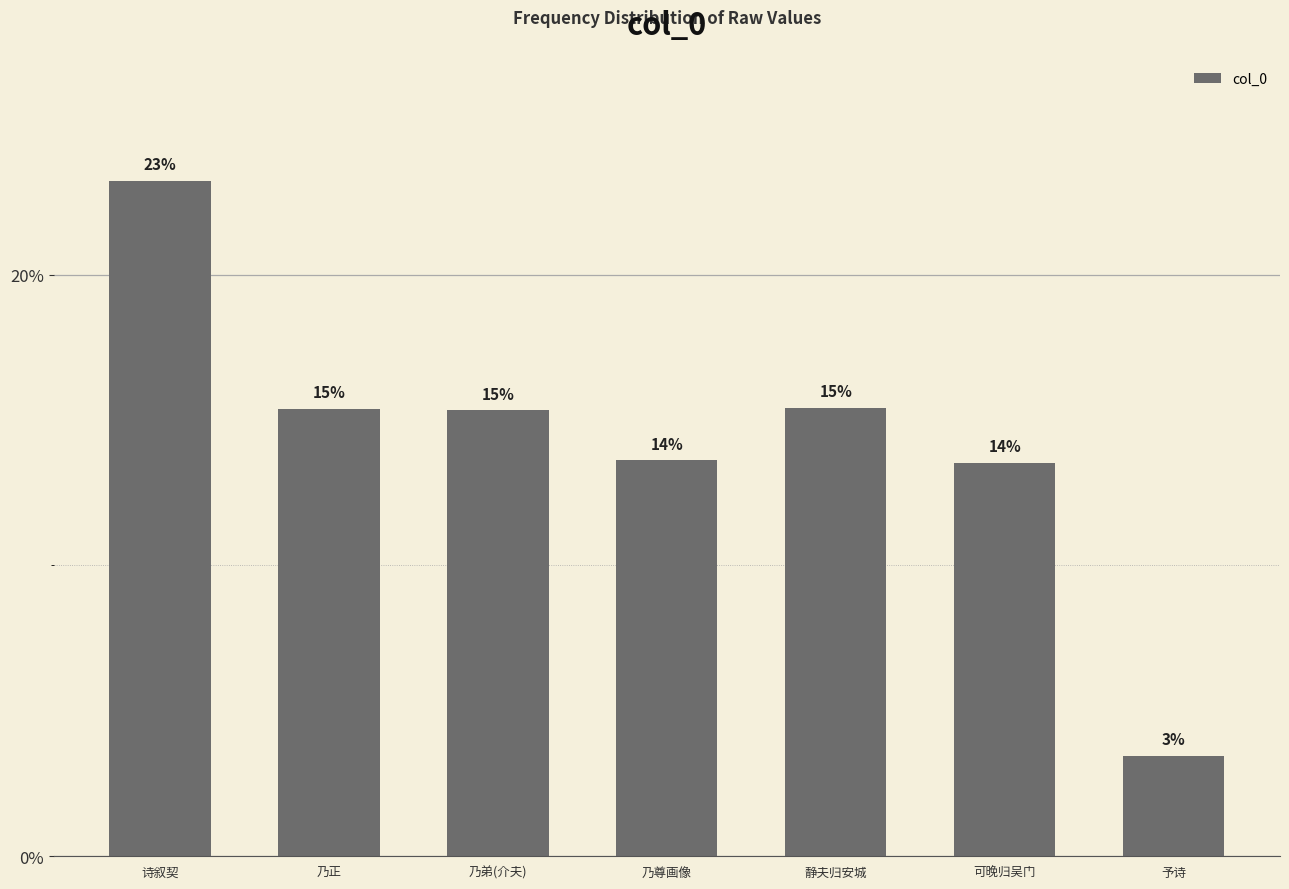

At which label does the data first exceed 15?

诗叙契